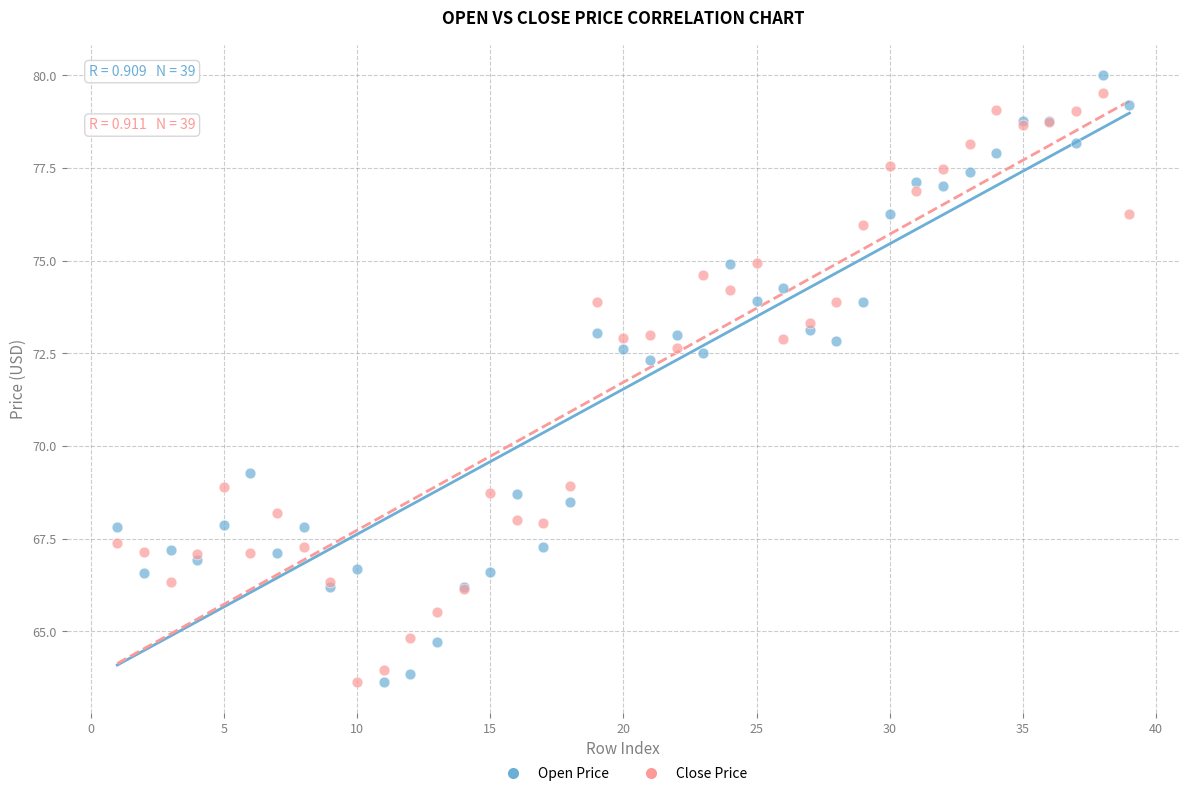

Which series has the largest Y range (max minus min)?

Open Price